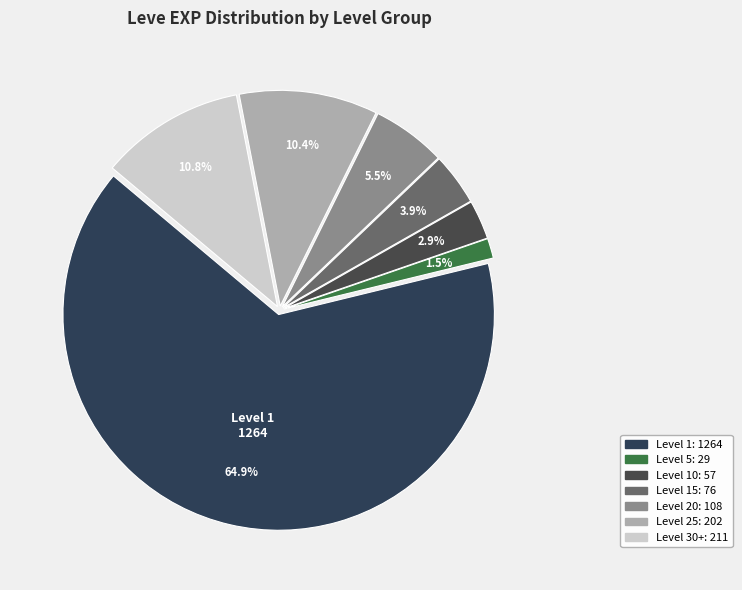

To the nearest percent, what is the difference between the largest and smallest slice percentages?

63%